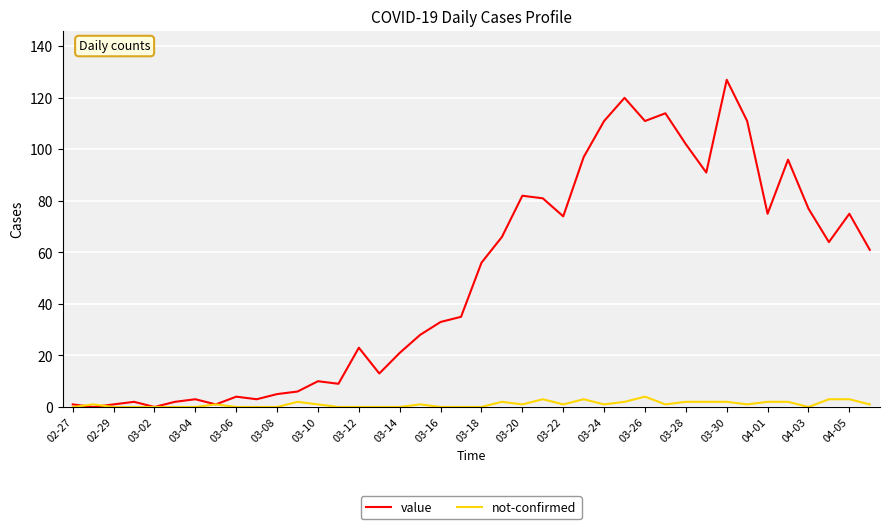

What is the highest value of the not-confirmed series?

4